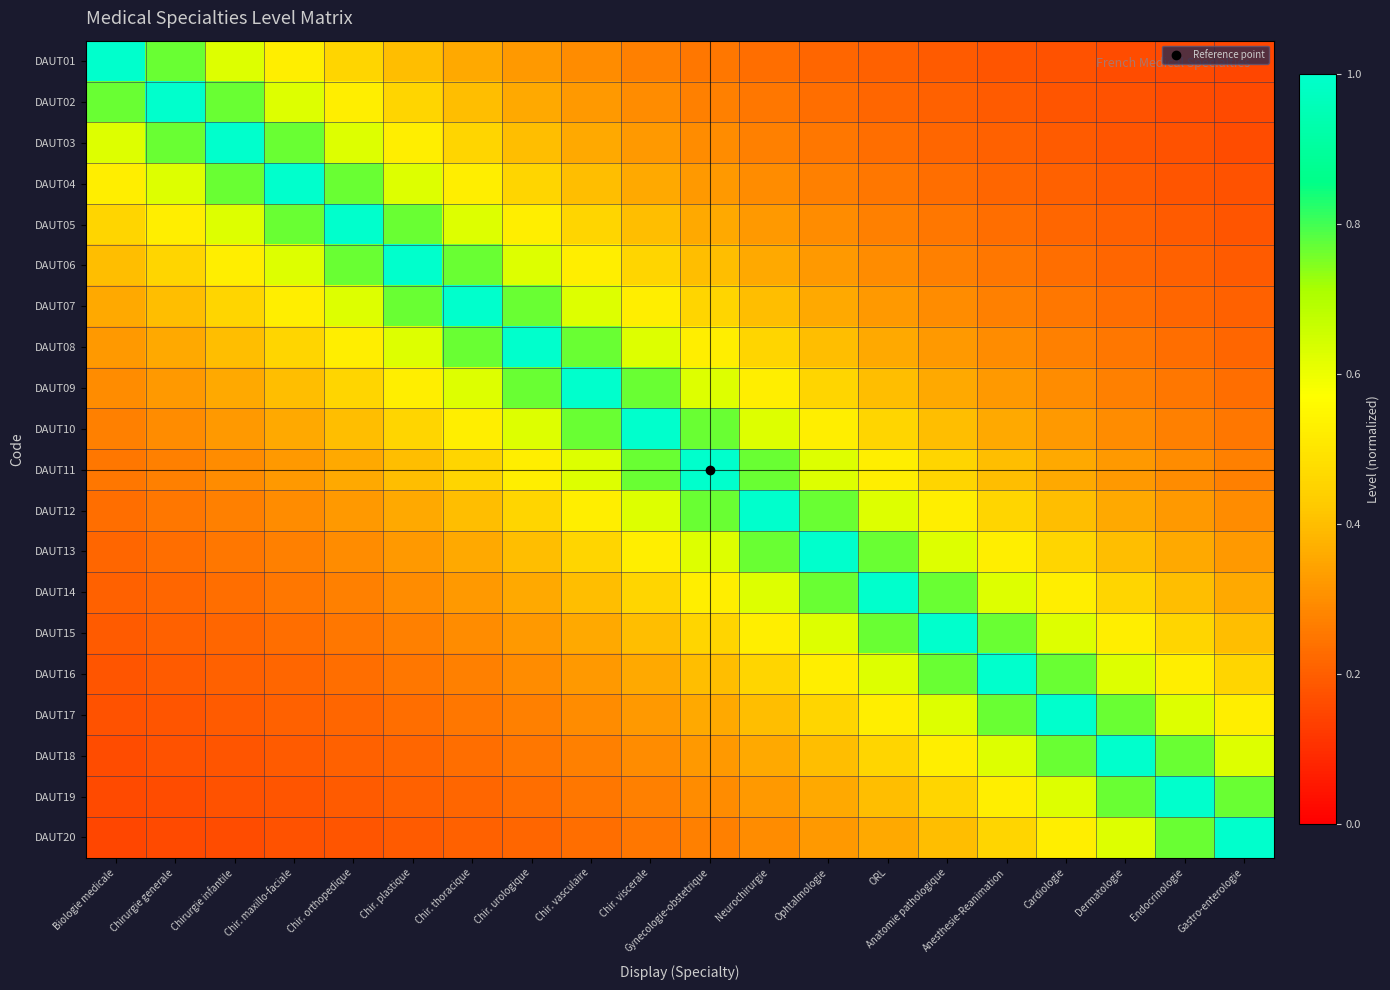

What is the total value across all series at Biologie medicale?

6.9